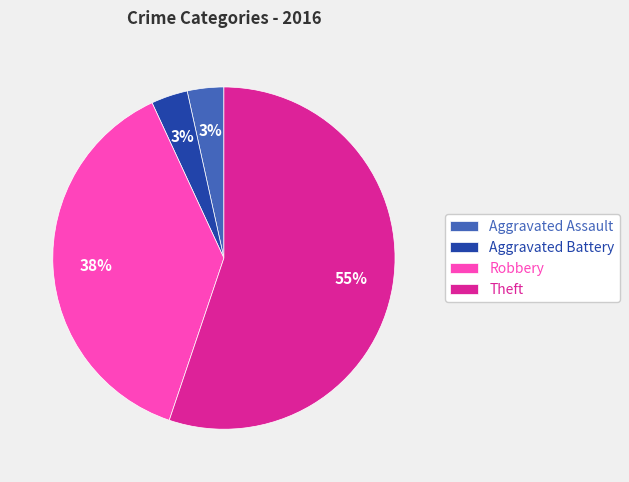

Which has a higher value, Aggravated Assault or Robbery?

Robbery